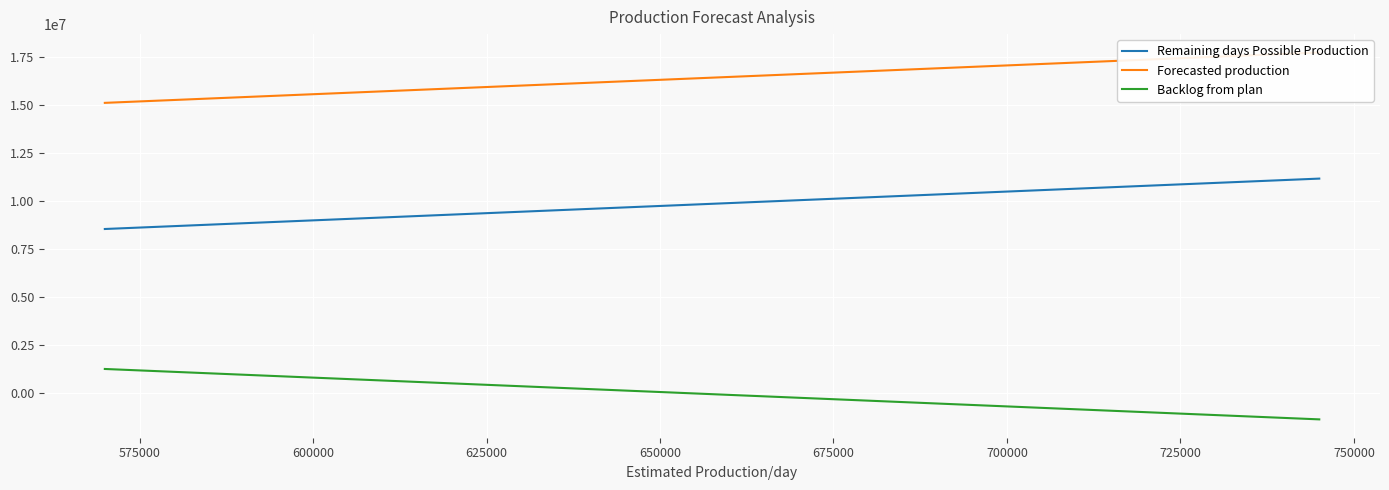

True or false: Remaining days Possible Production and Backlog from plan cross at least once.

False